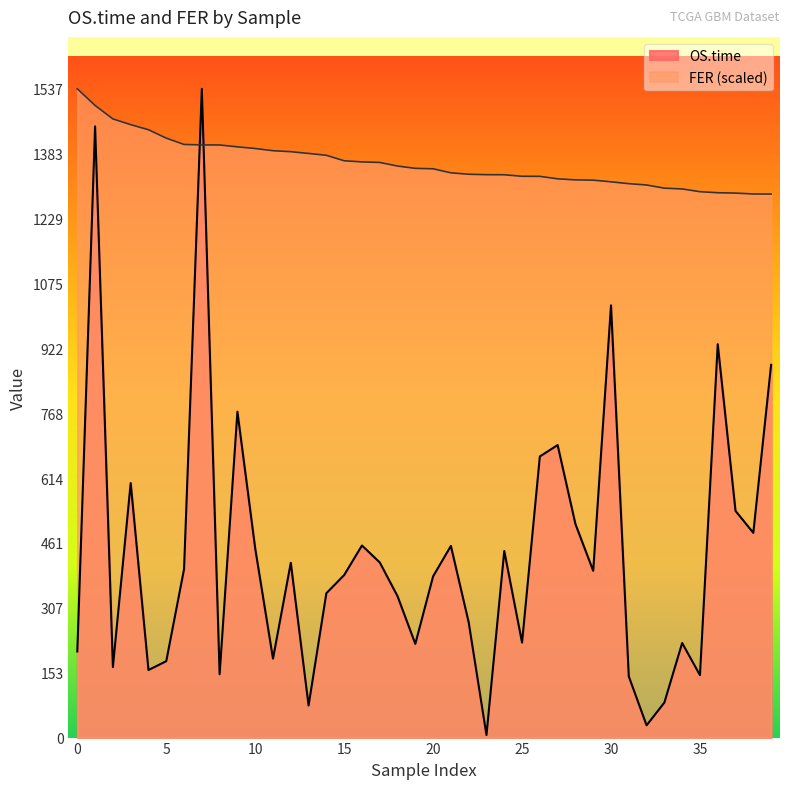

Rank the series by their average value, from lowest to highest.

OS.time, FER (scaled)